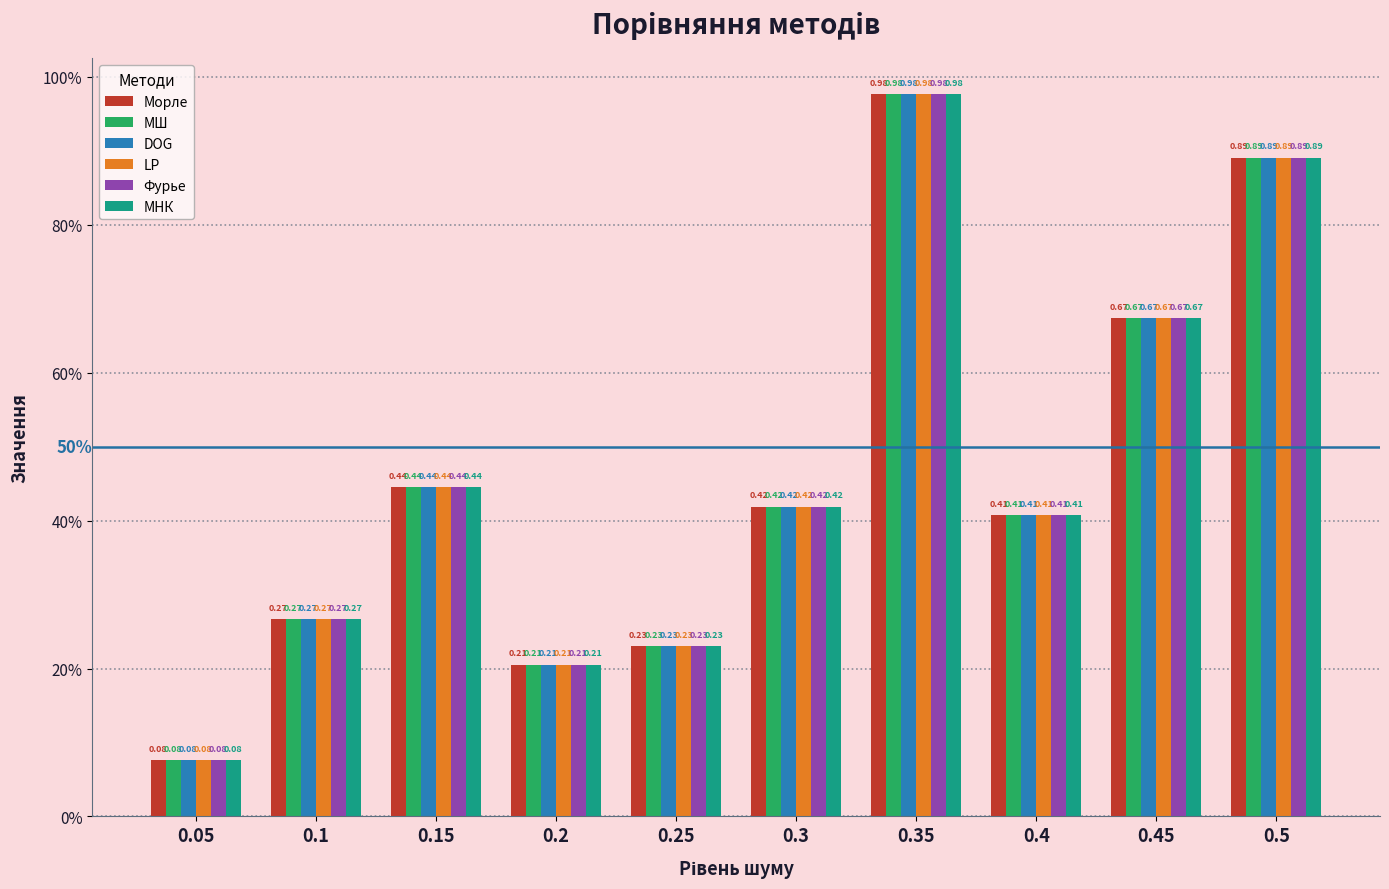

Reading left to right, what are all the values shown in this chart?

Морле: 0.05=0.1	0.1=0.3	0.15=0.4	0.2=0.2	0.25=0.2	0.3=0.4	0.35=1.0	0.4=0.4	0.45=0.7	0.5=0.9
МШ: 0.05=0.1	0.1=0.3	0.15=0.4	0.2=0.2	0.25=0.2	0.3=0.4	0.35=1.0	0.4=0.4	0.45=0.7	0.5=0.9
DOG: 0.05=0.1	0.1=0.3	0.15=0.4	0.2=0.2	0.25=0.2	0.3=0.4	0.35=1.0	0.4=0.4	0.45=0.7	0.5=0.9
LP: 0.05=0.1	0.1=0.3	0.15=0.4	0.2=0.2	0.25=0.2	0.3=0.4	0.35=1.0	0.4=0.4	0.45=0.7	0.5=0.9
Фурье: 0.05=0.1	0.1=0.3	0.15=0.4	0.2=0.2	0.25=0.2	0.3=0.4	0.35=1.0	0.4=0.4	0.45=0.7	0.5=0.9
МНК: 0.05=0.1	0.1=0.3	0.15=0.4	0.2=0.2	0.25=0.2	0.3=0.4	0.35=1.0	0.4=0.4	0.45=0.7	0.5=0.9